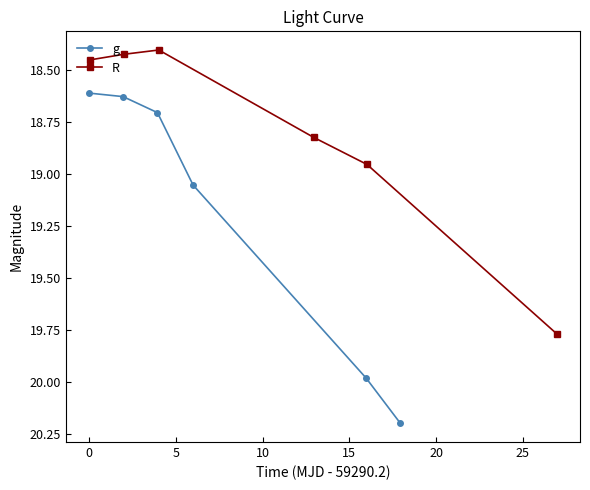

In R, how many points are lower than both neighbors (excluding endpoints)?

1